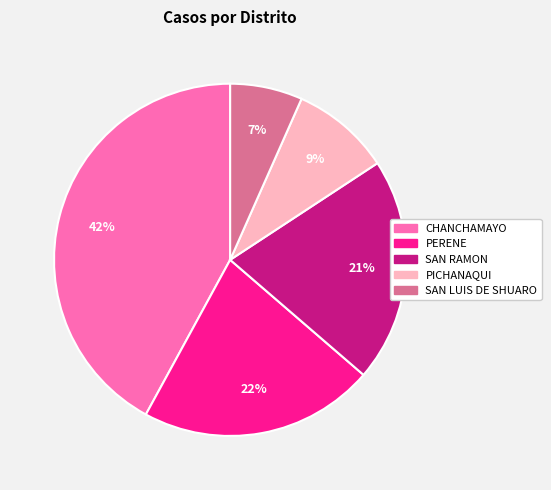

Is there a majority slice in this chart?

No